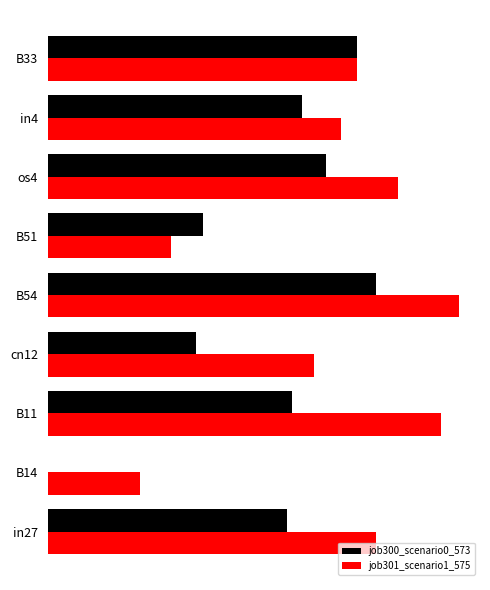

Which label corresponds to the largest value in the chart?

B54